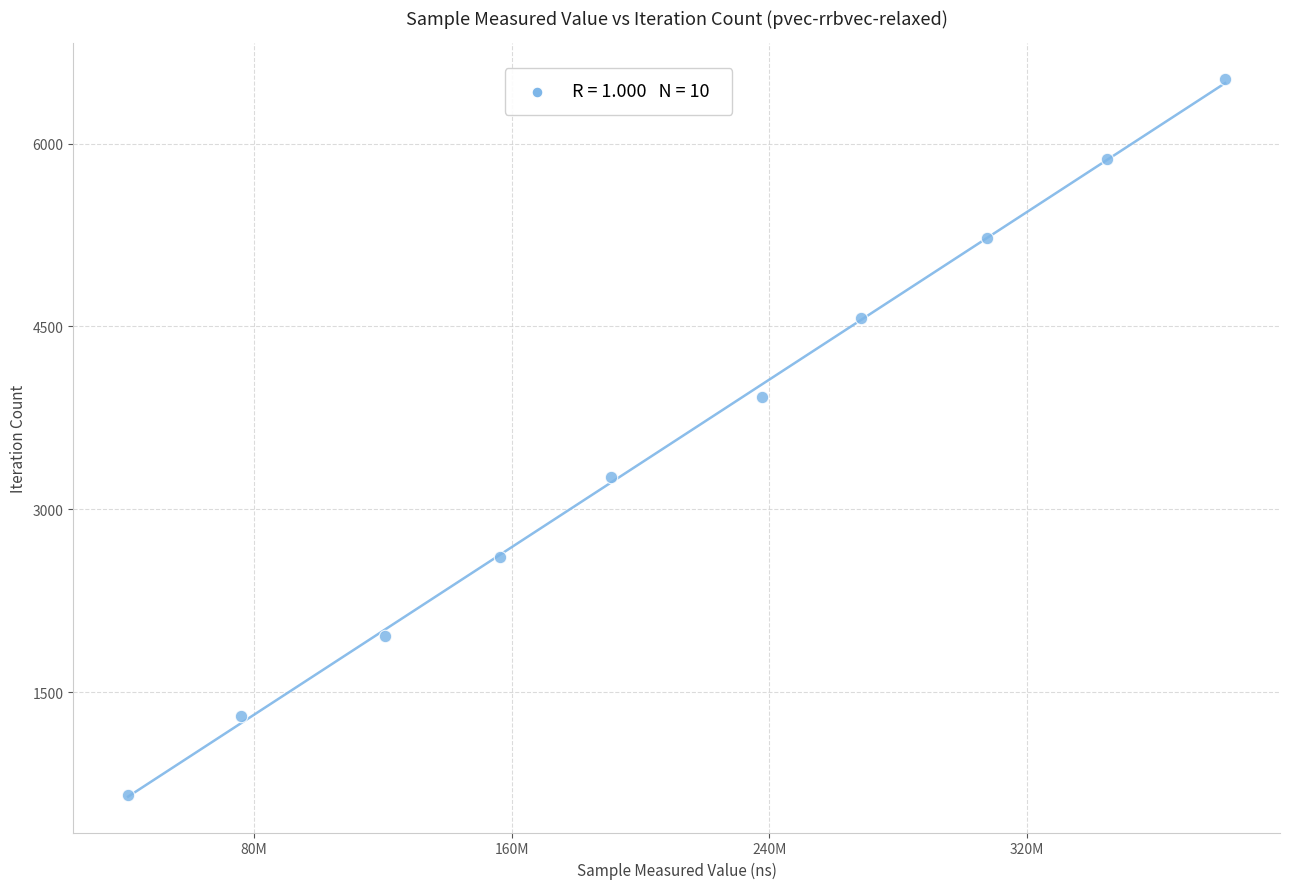

What is the range of Y values (max minus min)?

5877